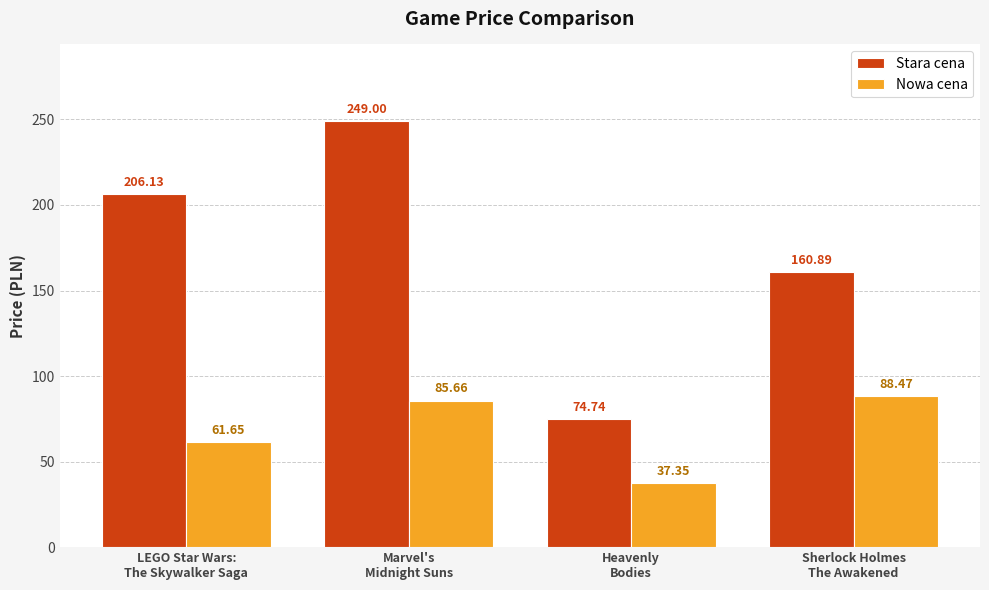

Which series has the widest spread of values?

Stara cena